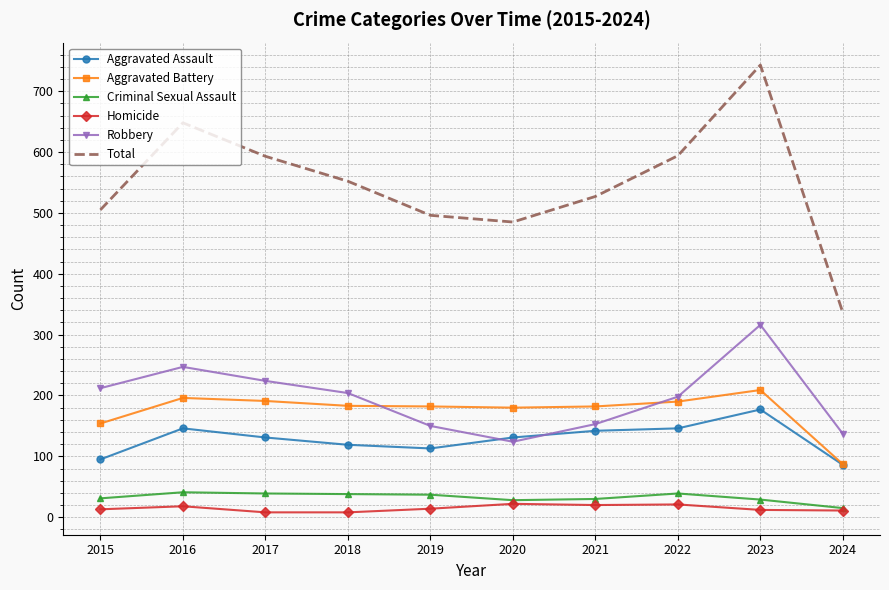

Between 2017 and 2020, which series saw the biggest shift?

Total